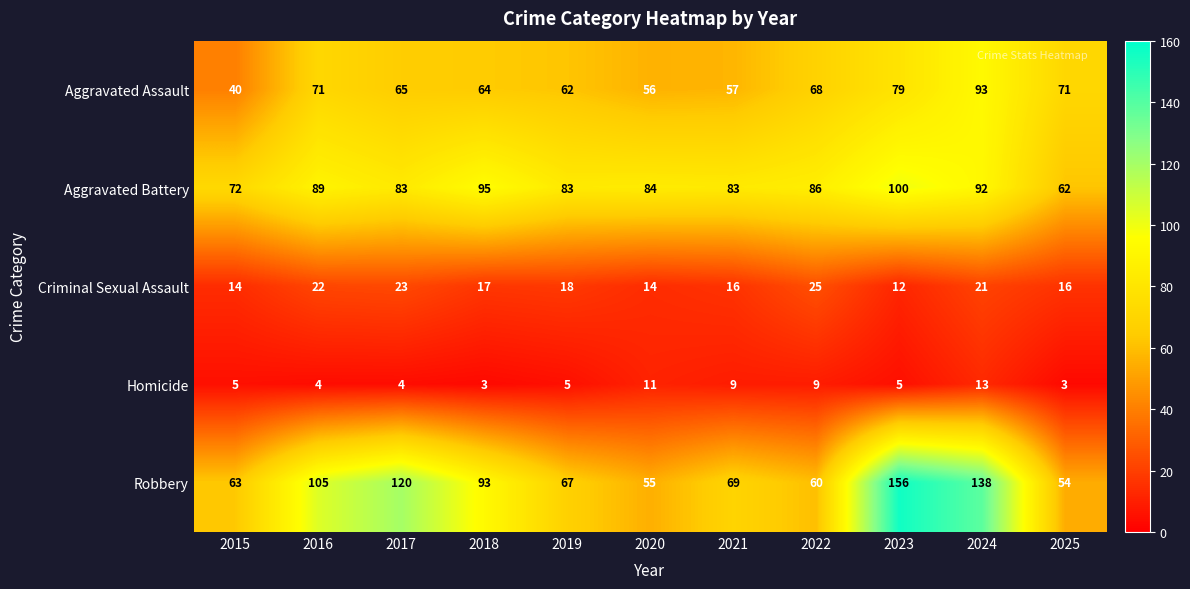

Is the value of Aggravated Assault at 2023 greater than the value of Robbery at 2015?

Yes